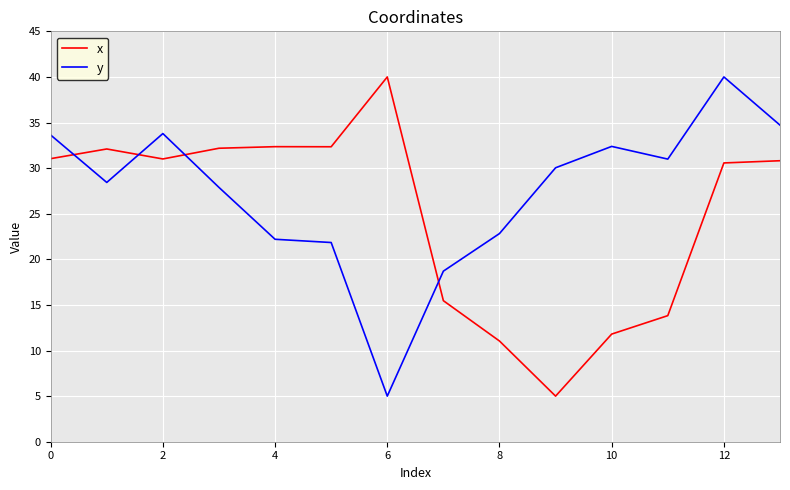

Which series has the largest total across all categories?

y